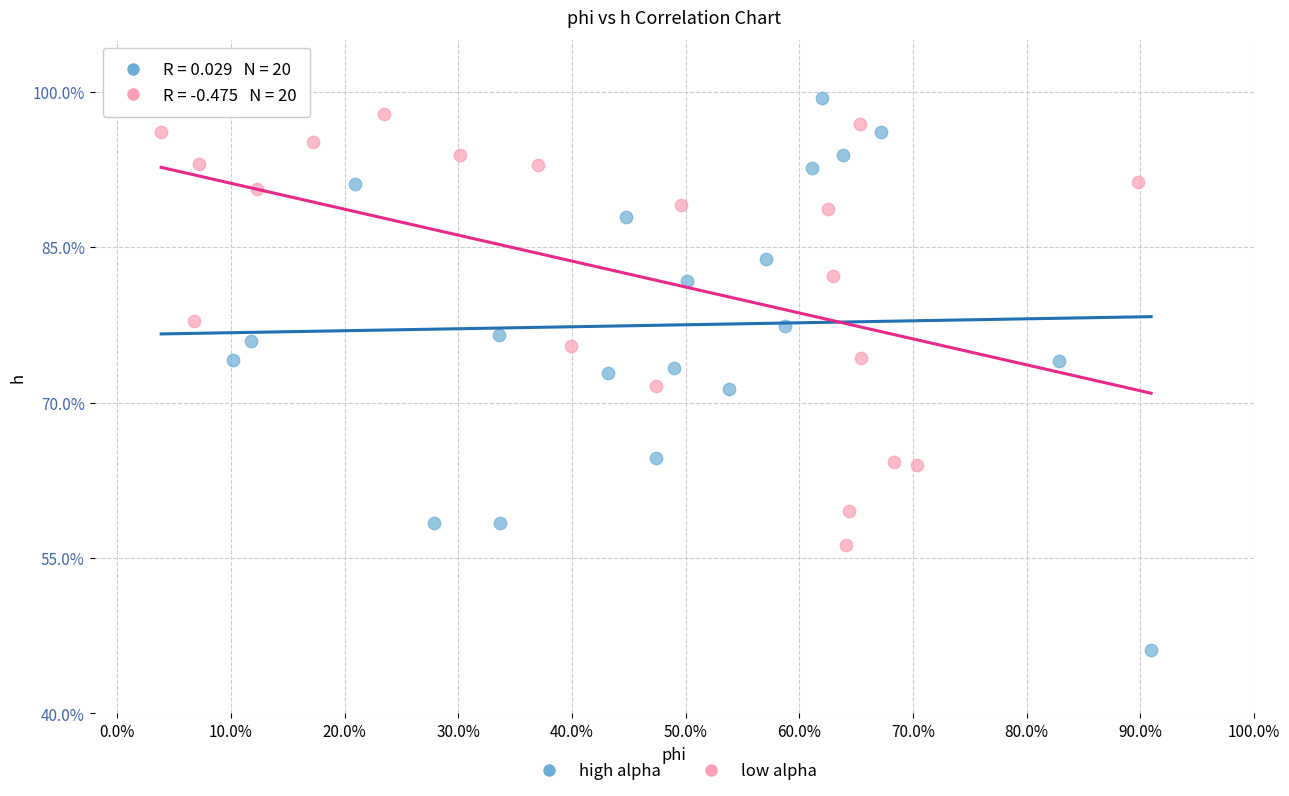

What are all the series names shown in the legend?

high alpha, low alpha